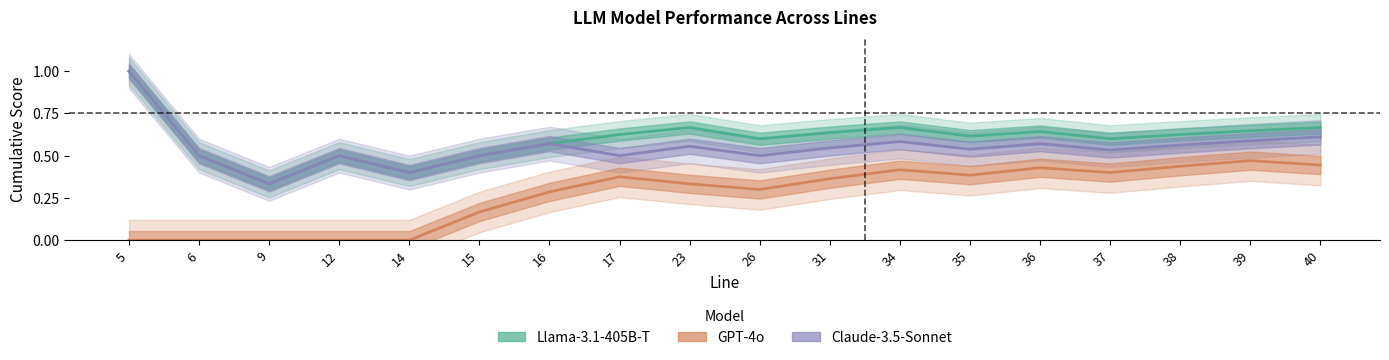

Is the value of Llama-3.1-405B-T at 40 greater than the value of Claude-3.5-Sonnet at 6?

Yes